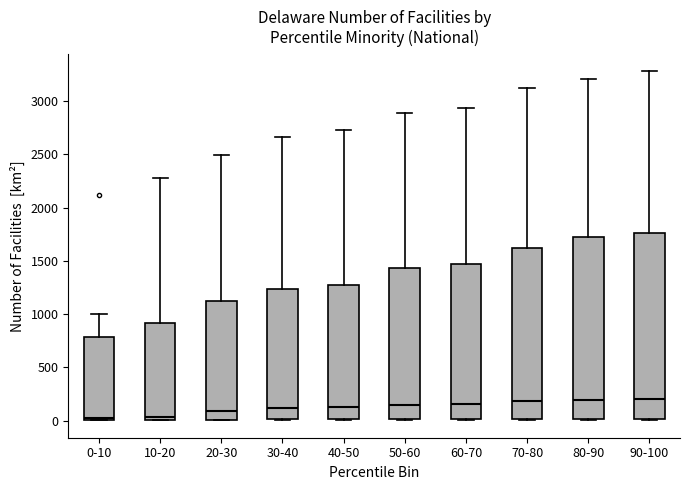

Reading left to right, transcribe this box plot: for each box, give where its median line is, the range the box spans, and where its two whiskers end, as read against the y-axis. The values are not printed on the chart, so give them approximately, as read against the axis.

0-10: median 50, box 0 to 800, whiskers 0 to 1000
10-20: median 50, box 0 to 900, whiskers 0 to 2250
20-30: median 100, box 0 to 1100, whiskers 0 to 2500
30-40: median 100, box 0 to 1250, whiskers 0 to 2650
40-50: median 150, box 0 to 1300, whiskers 0 to 2750
50-60: median 150, box 0 to 1450, whiskers 0 to 2900
60-70: median 150, box 0 to 1450, whiskers 0 to 2950
70-80: median 200, box 0 to 1600, whiskers 0 to 3100
80-90: median 200, box 0 to 1700, whiskers 0 to 3200
90-100: median 200, box 0 to 1750, whiskers 0 to 3300